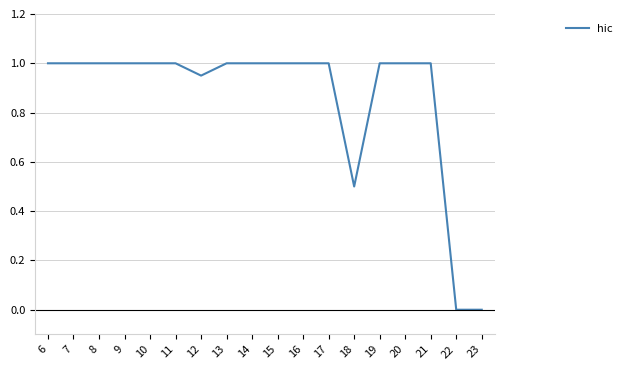

Which has a higher value, 18 or 14?

14